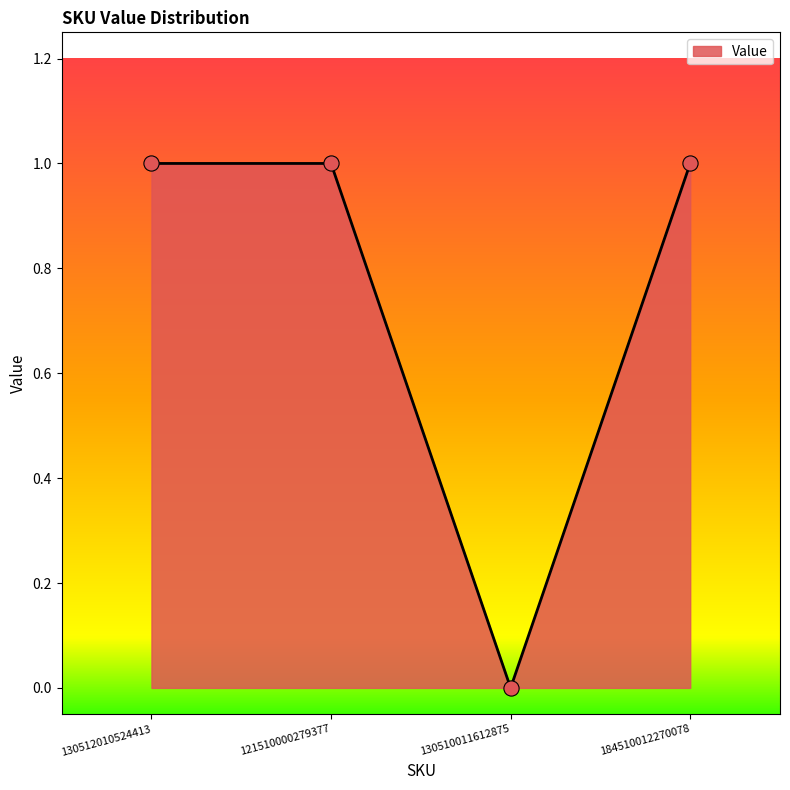

Between 184510012270078 and 130510011612875, which is larger?

184510012270078